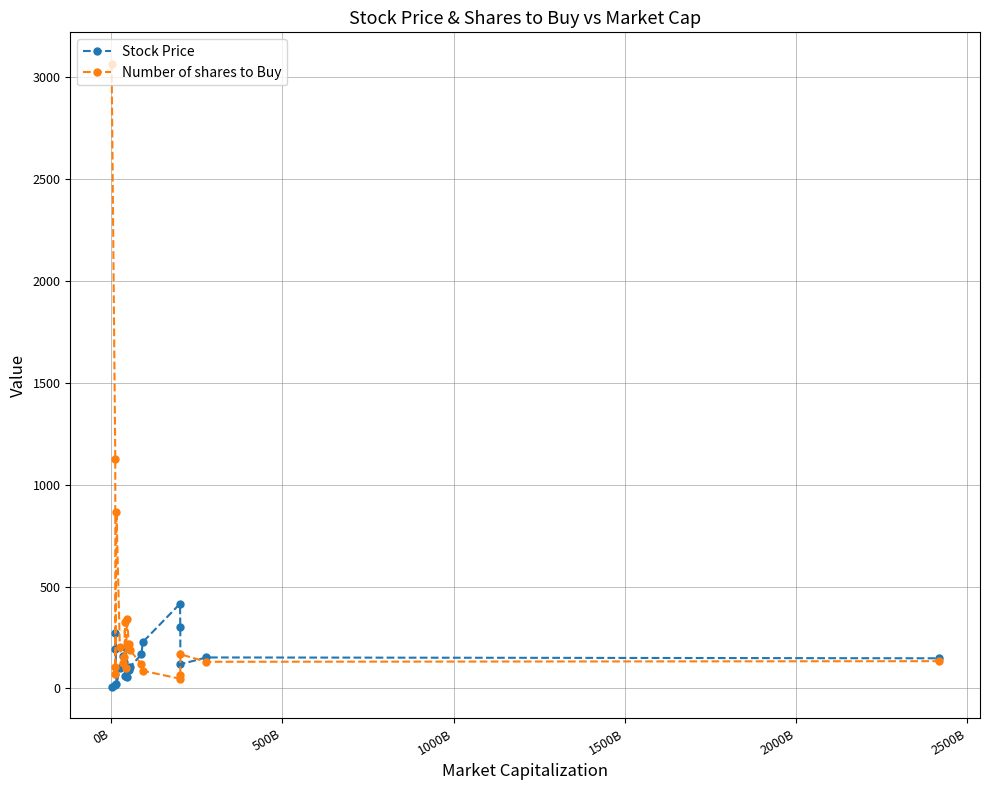

What is the maximum value for Number of shares to Buy?

3066.0